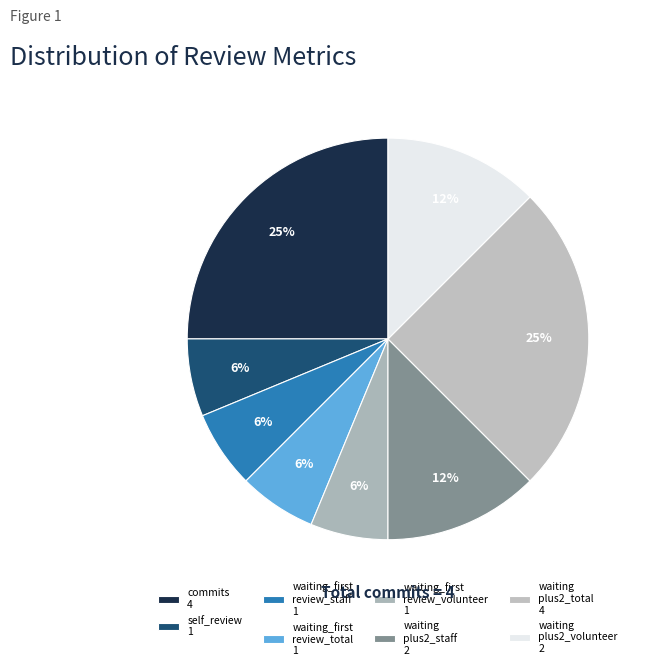

How many slices are in this pie chart?

8